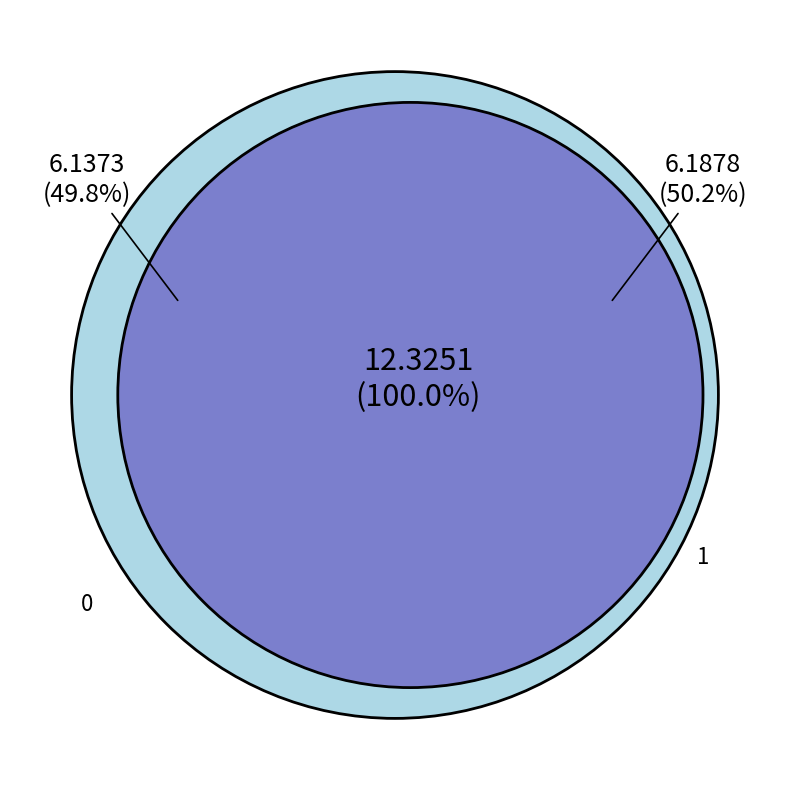

To the nearest percent, what portion does 1 represent?

50%